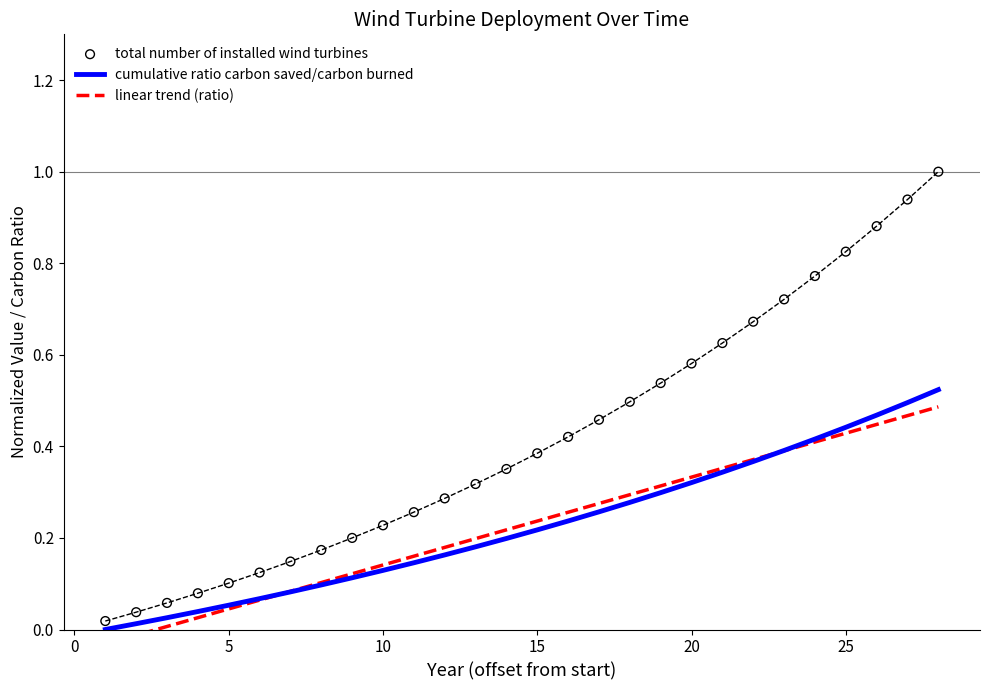

At how many categories does at least one series exceed 0?

28